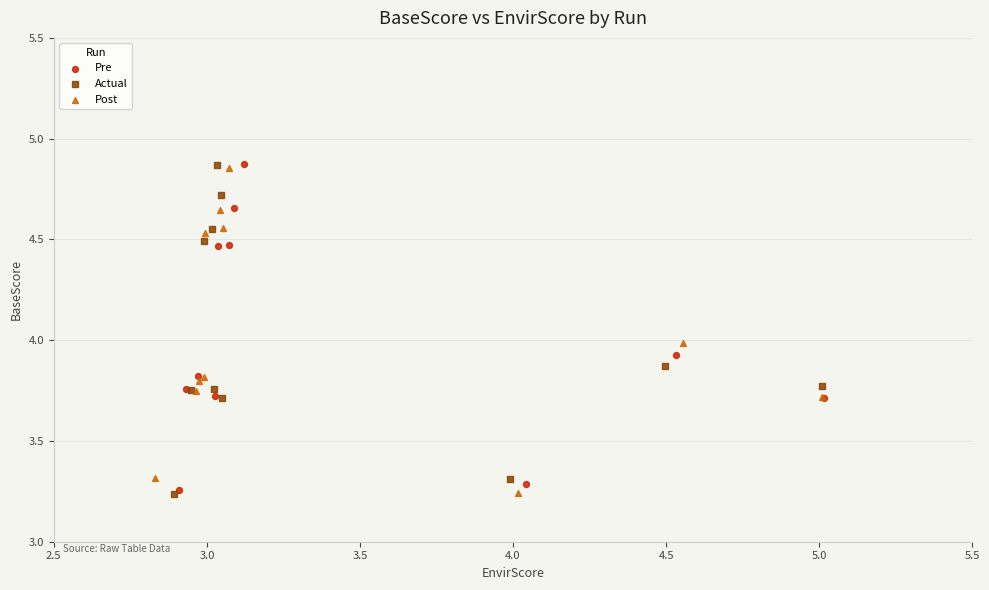

What are all the series names shown in the legend?

Pre, Actual, Post